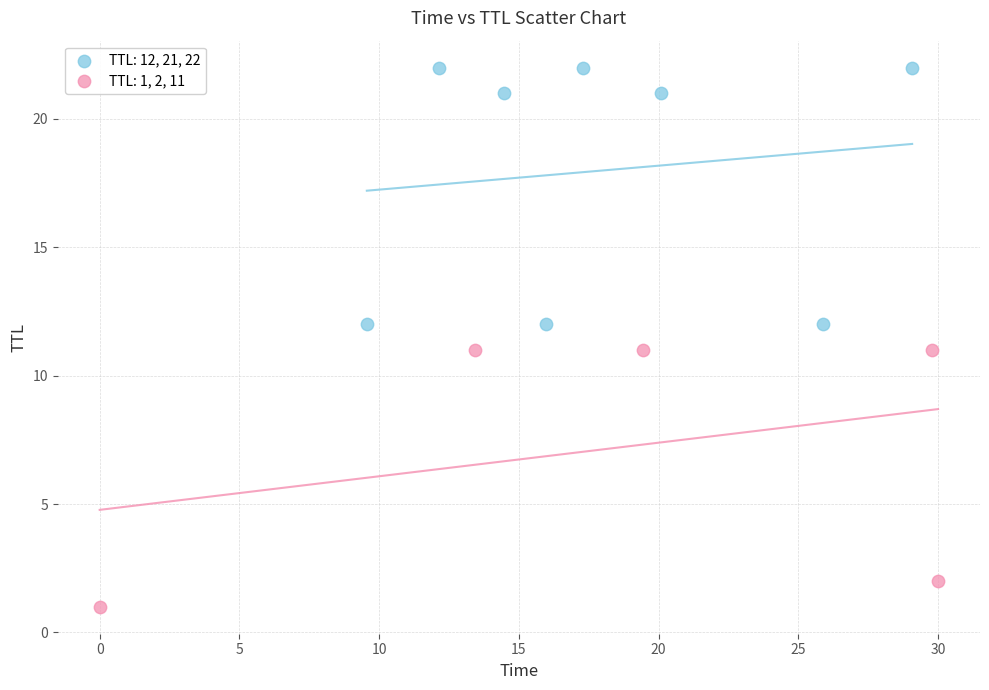

Which series contains the lowest Y value?

TTL: 1, 2, 11